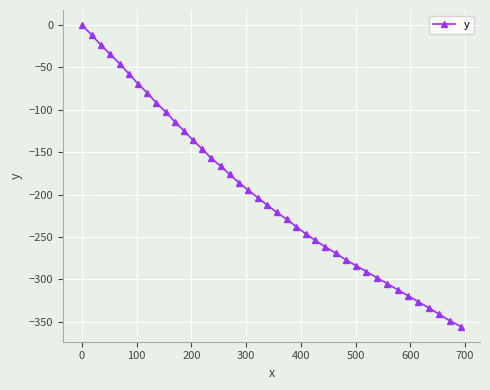

True or false: there are more than 2 points higher than both neighbors.

False